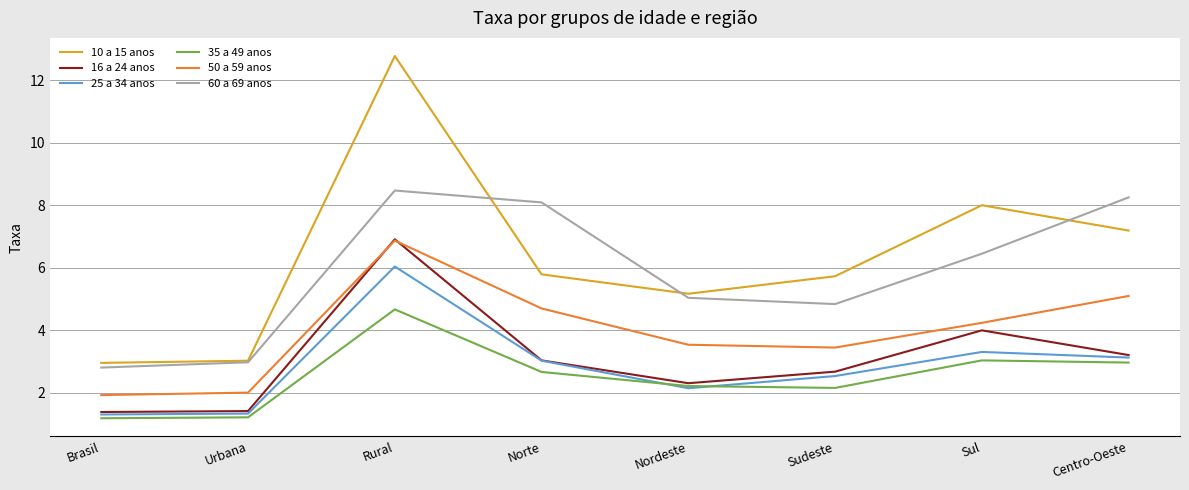

Between Brasil and Centro-Oeste, which series saw the biggest shift?

60 a 69 anos